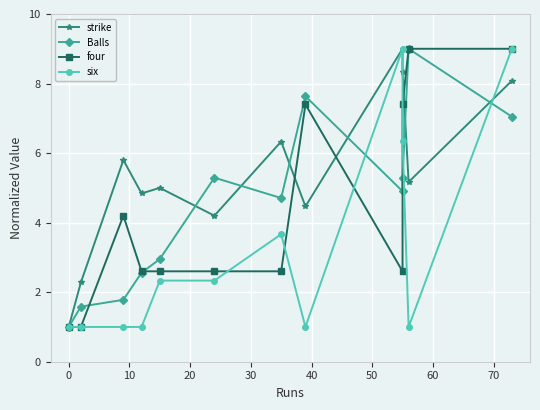

Reading right to left, extract all data points from this chart.

strike: 8.1	5.2	8.3	9.0	4.5	6.3	4.2	5.0	4.8	5.8	2.3	1.0
Balls: 7.0	9.0	5.3	4.9	7.6	4.7	5.3	3.0	2.6	1.8	1.6	1.0
four: 9.0	9.0	7.4	2.6	7.4	2.6	2.6	2.6	2.6	4.2	1.0	1.0
six: 9.0	1.0	6.3	9.0	1.0	3.7	2.3	2.3	1.0	1.0	1.0	1.0